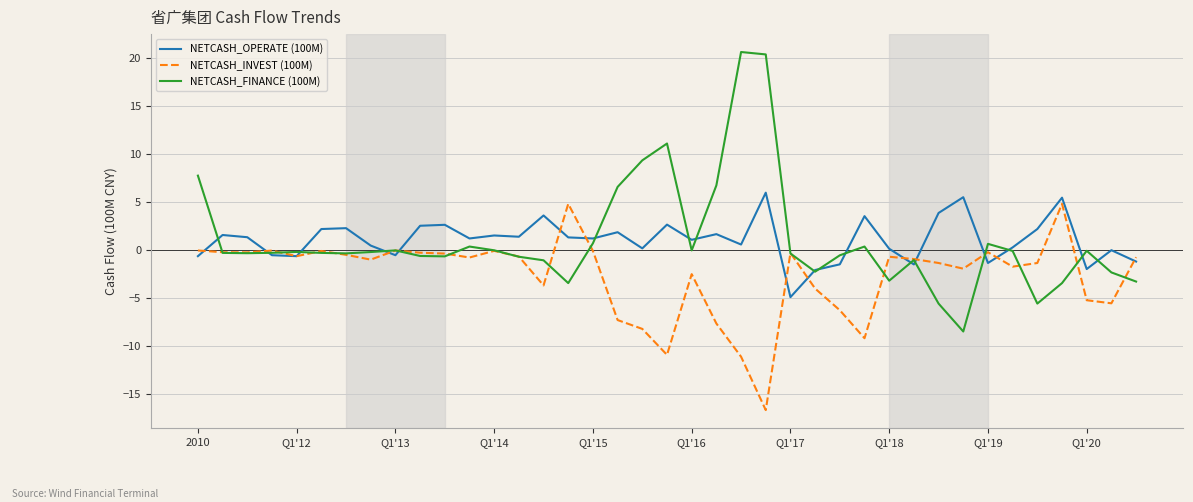

Which series has the largest range (max minus min)?

NETCASH_FINANCE (100M)